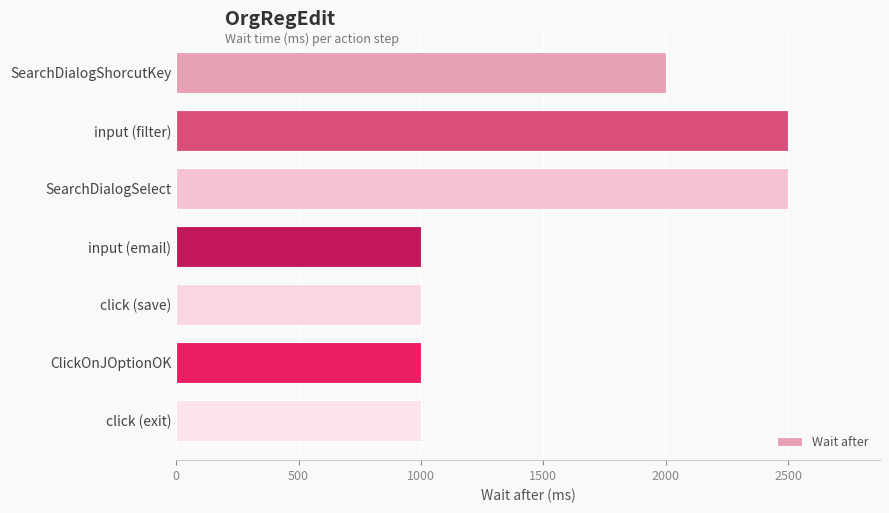

Reading top to bottom, what are all the values shown in this chart?

SearchDialogShorcutKey=2000	input (filter)=2500	SearchDialogSelect=2500	input (email)=1000	click (save)=1000	ClickOnJOptionOK=1000	click (exit)=1000